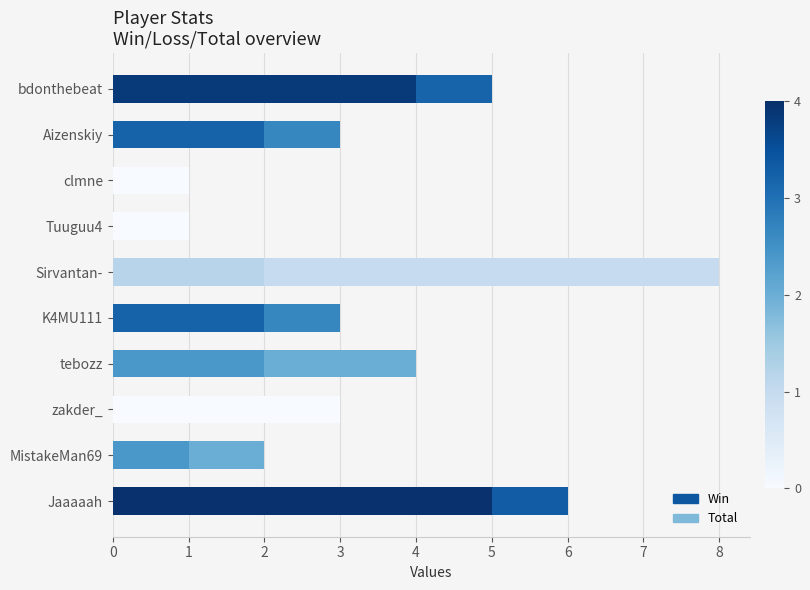

What value does the Total series have at tebozz?

4